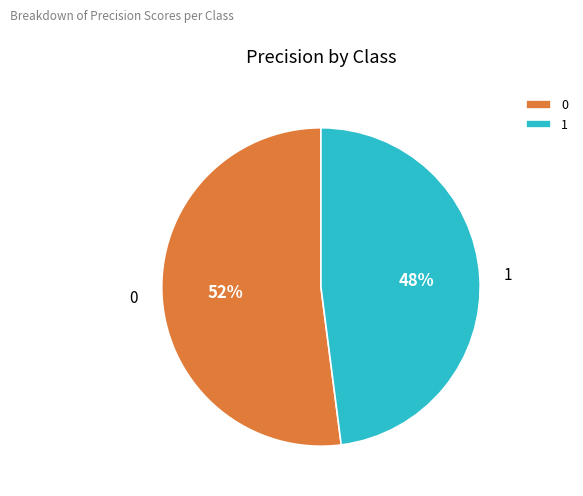

Does 1 account for over 50% of the chart?

No